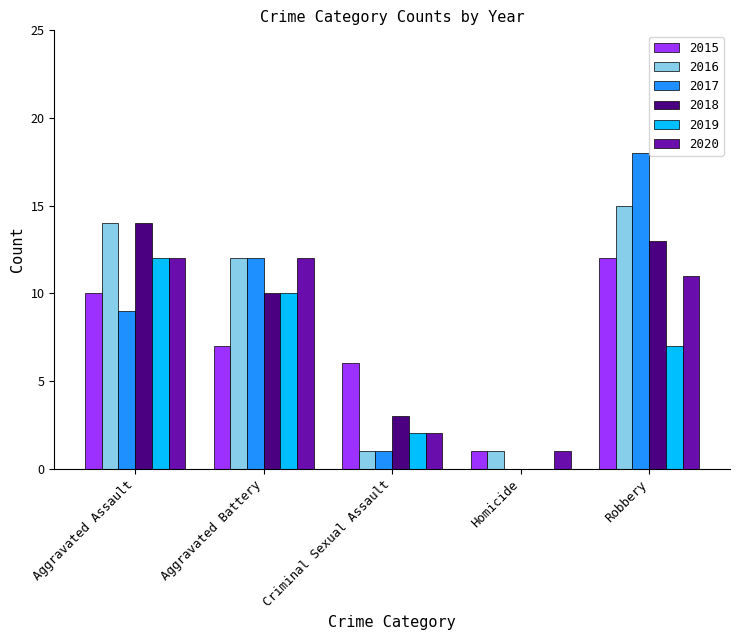

Which series changed the most between Criminal Sexual Assault and Robbery?

2017